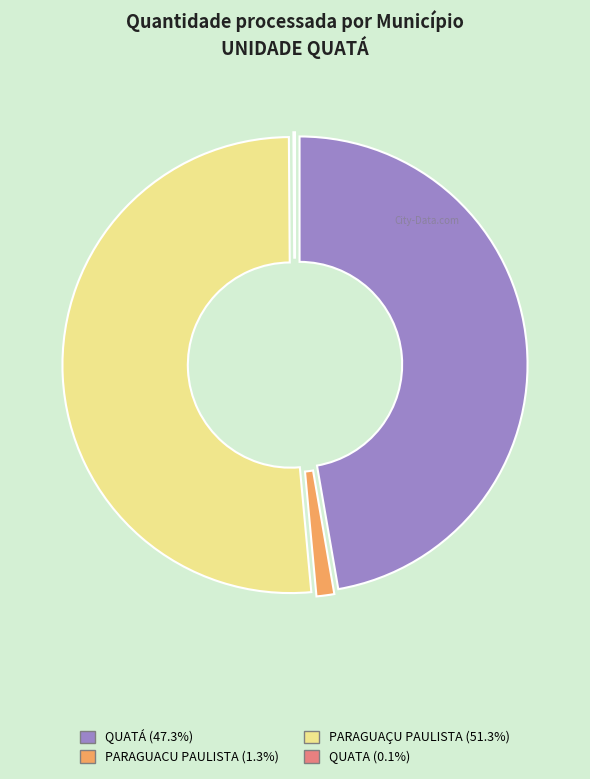

Does any single category account for the majority?

Yes